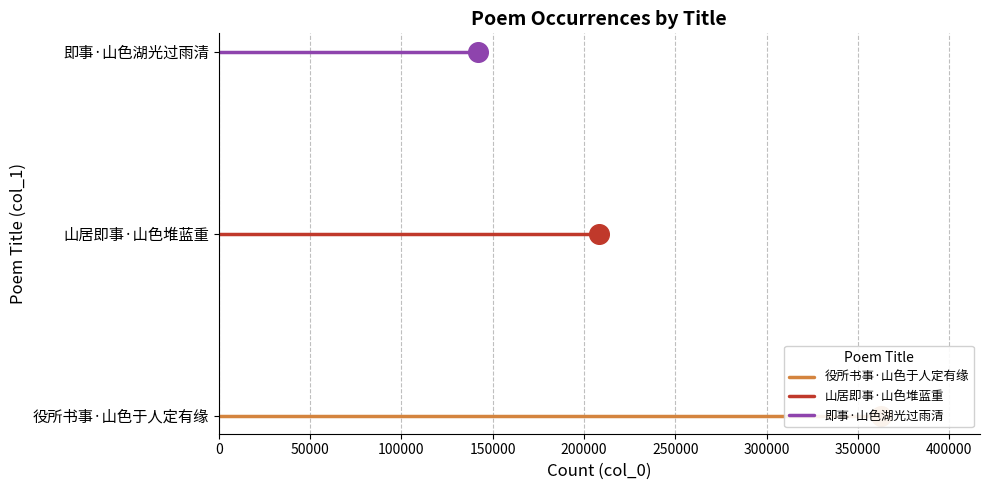

What are all the series names shown in the legend?

役所书事·山色于人定有缘, 山居即事·山色堆蓝重, 即事·山色湖光过雨清